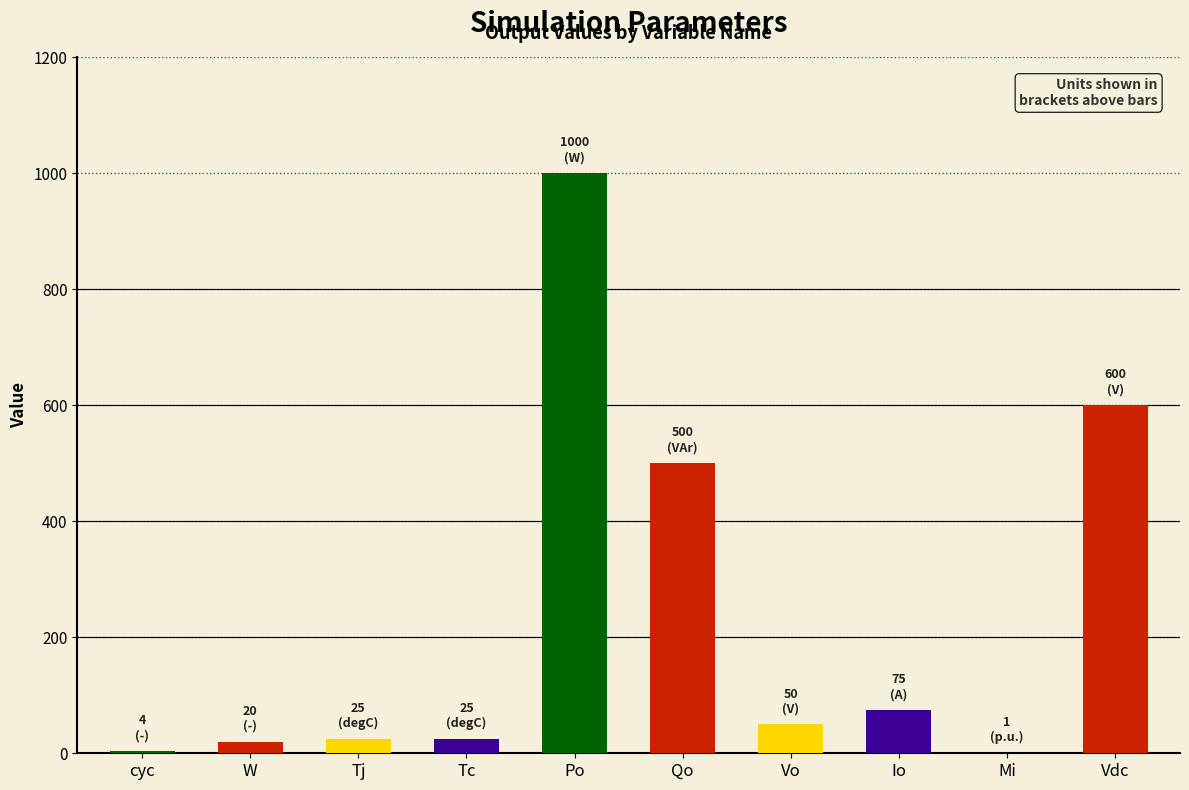

Are the bars horizontal?

No